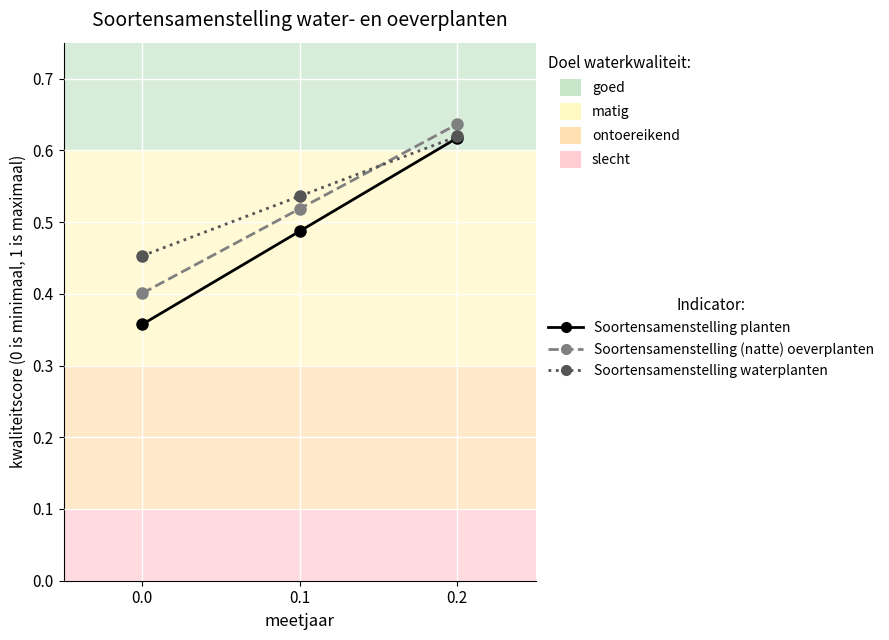

At 0.0, list the series in order from largest to smallest.

Soortensamenstelling waterplanten, Soortensamenstelling (natte) oeverplanten, Soortensamenstelling planten